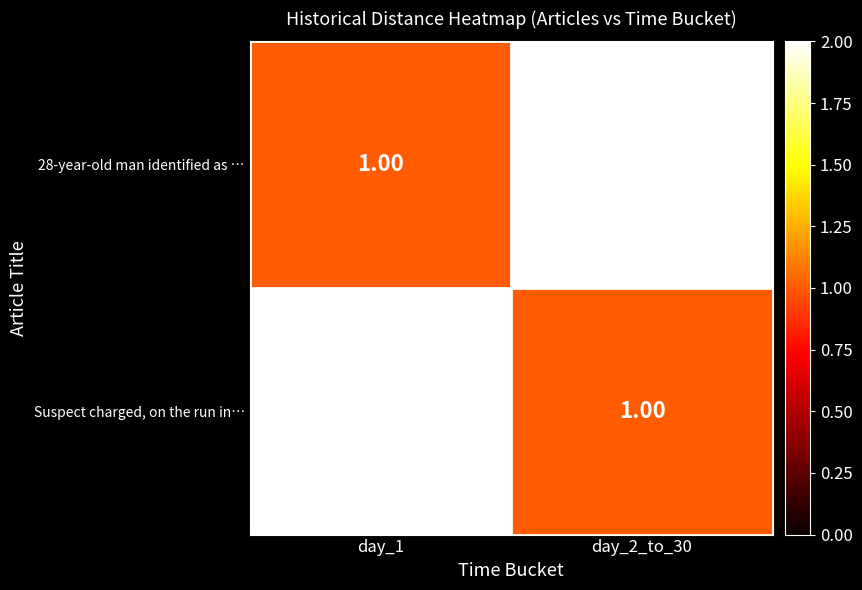

Is the value of Suspect charged, on the run in… at day_1 greater than the value of 28-year-old man identified as … at day_1?

Yes